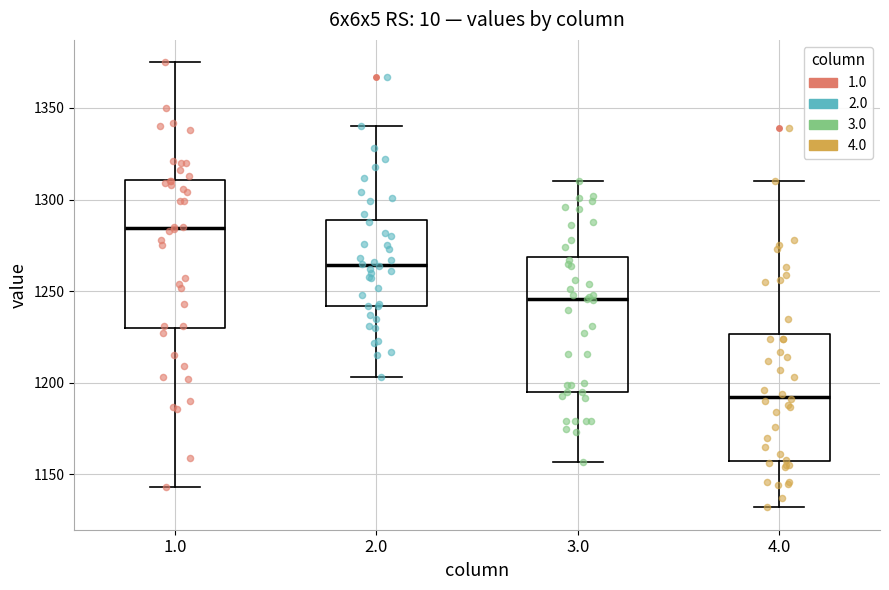

Which box's median line is the lowest?

4.0